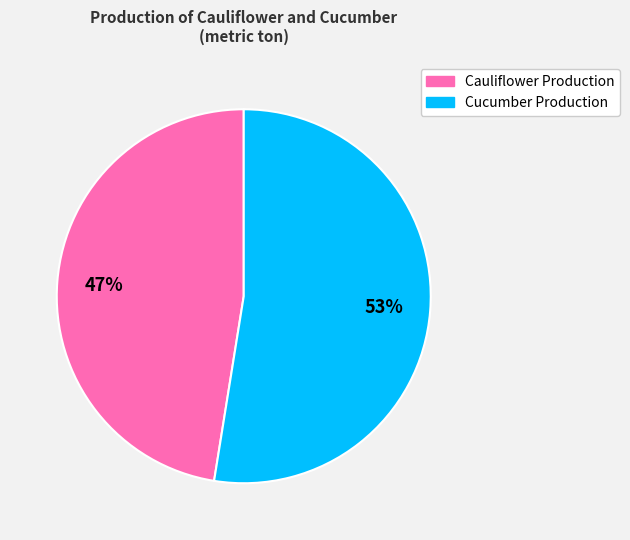

To the nearest percent, what is the average slice percentage?

50%